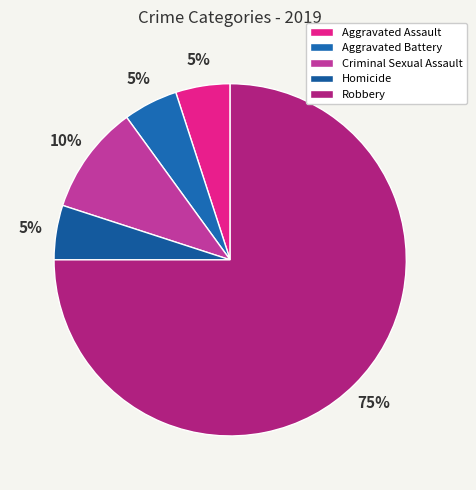

How many segments does this pie chart have?

5